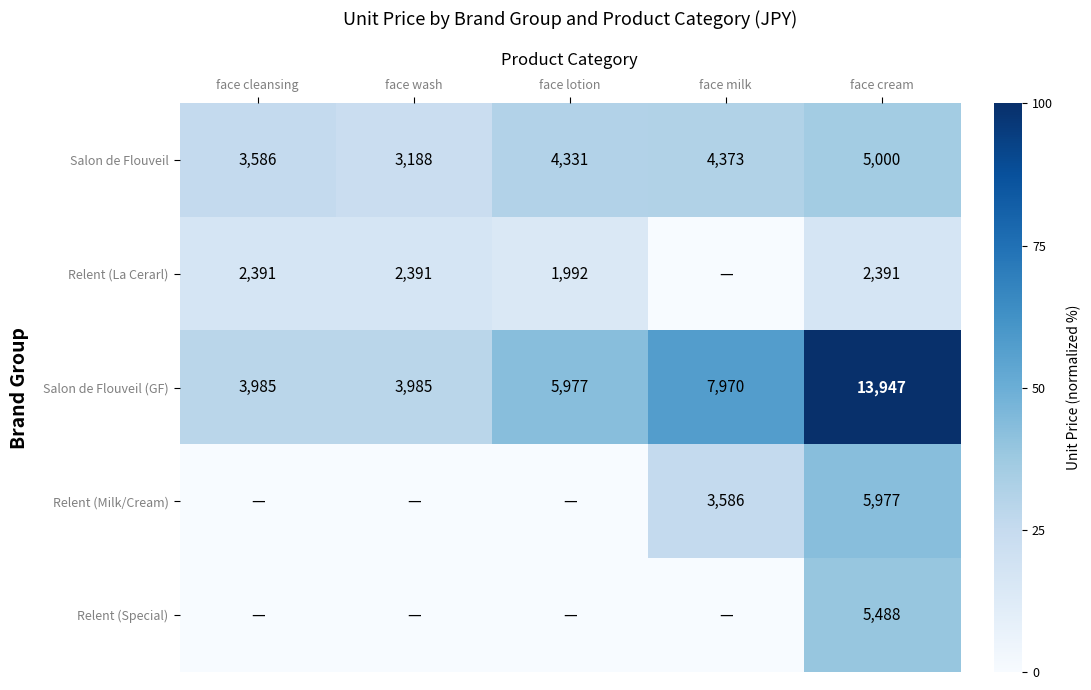

At which label is Salon de Flouveil (GF) closest to 8966?

face milk